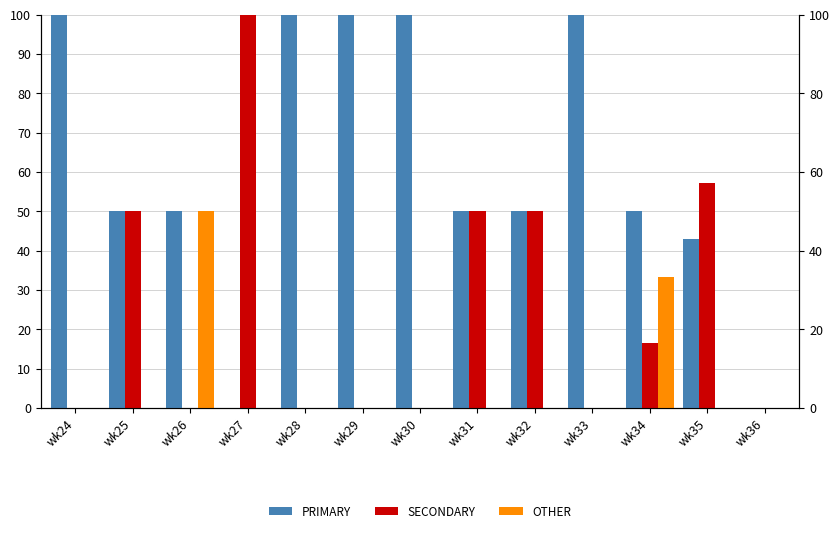

What is the difference between the highest and lowest values at wk26?

50.0